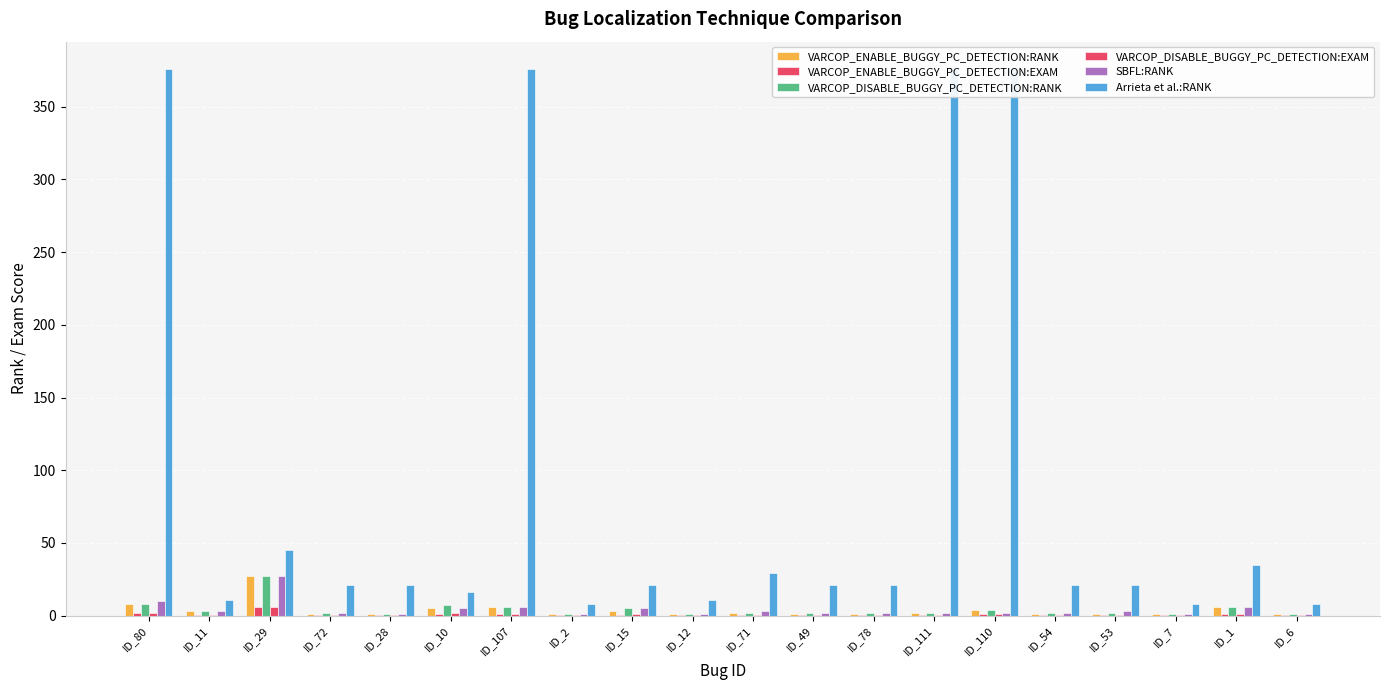

Is the value of Arrieta et al.:RANK at ID_71 greater than the value of VARCOP_DISABLE_BUGGY_PC_DETECTION:EXAM at ID_111?

Yes